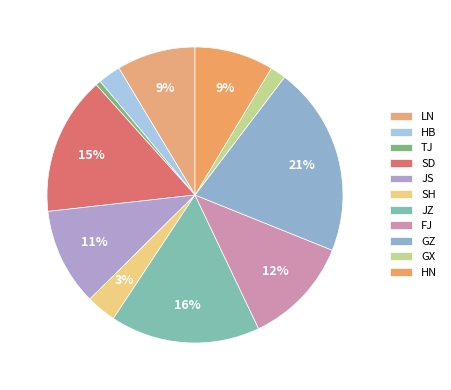

To the nearest percent, what is the difference between the largest and smallest slice percentages?

20%